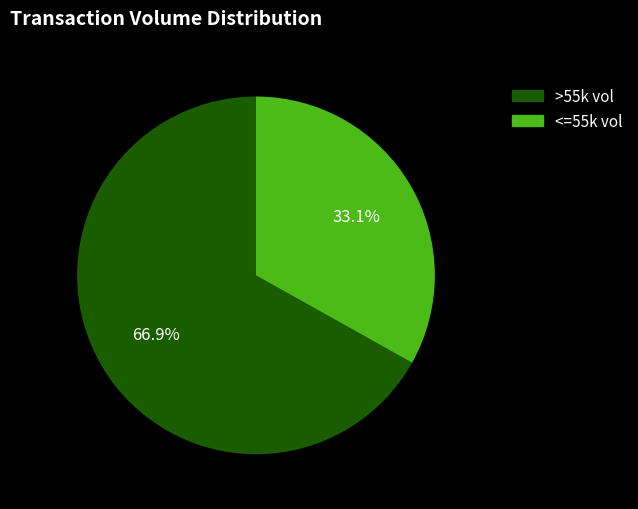

To the nearest percent, what is the difference between the largest and smallest slice percentages?

34%